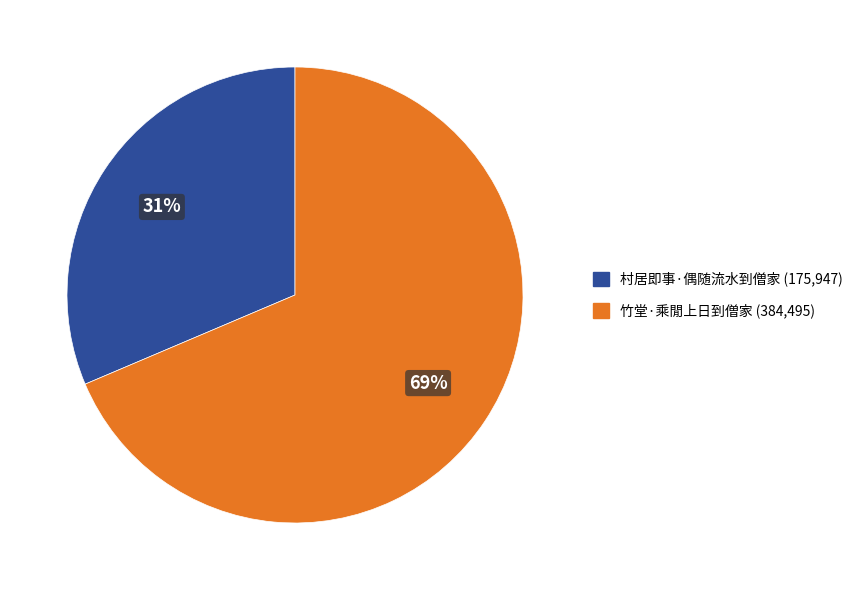

Between 村居即事·偶随流水到僧家 and 竹堂·乘閒上日到僧家, which is larger?

竹堂·乘閒上日到僧家